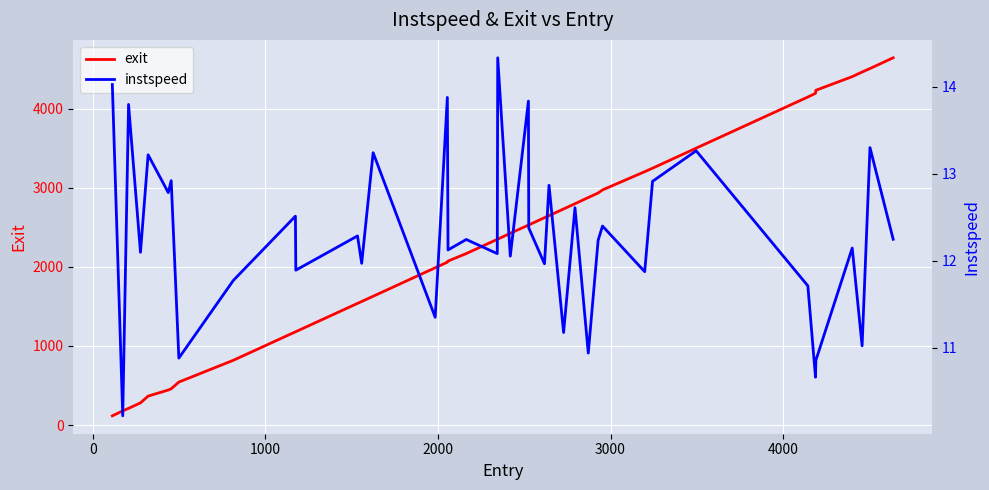

What is the minimum value for exit?

116.5